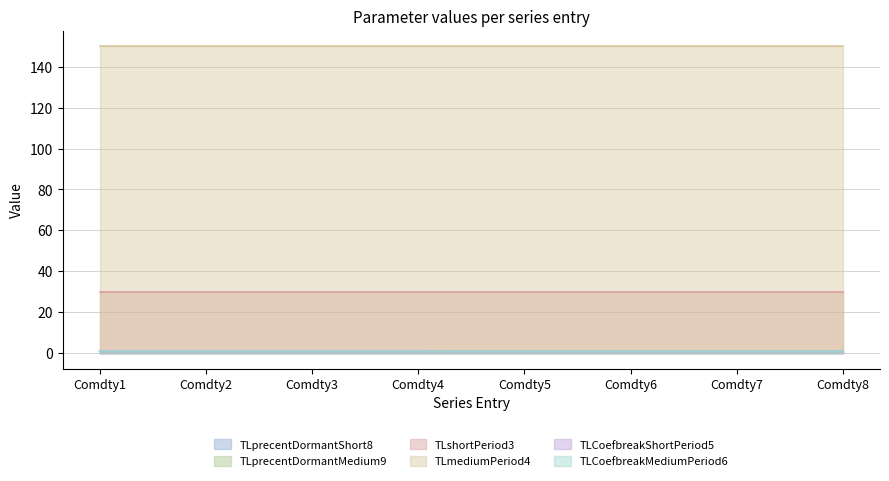

At how many categories does at least one series exceed 17?

8